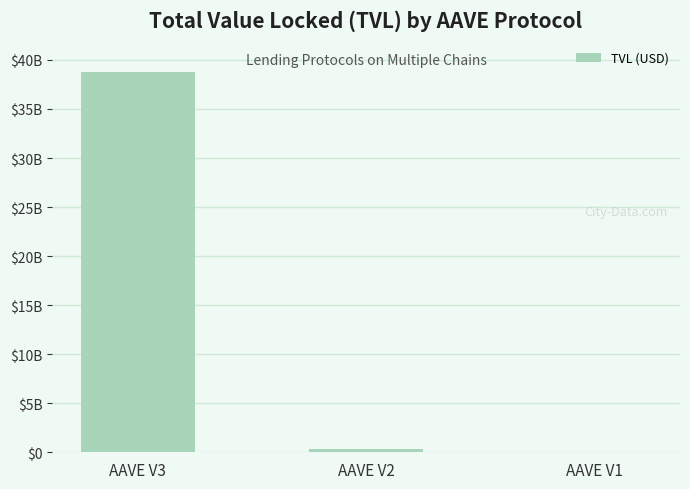

What is the maximum value shown in the chart?

38765602472.9